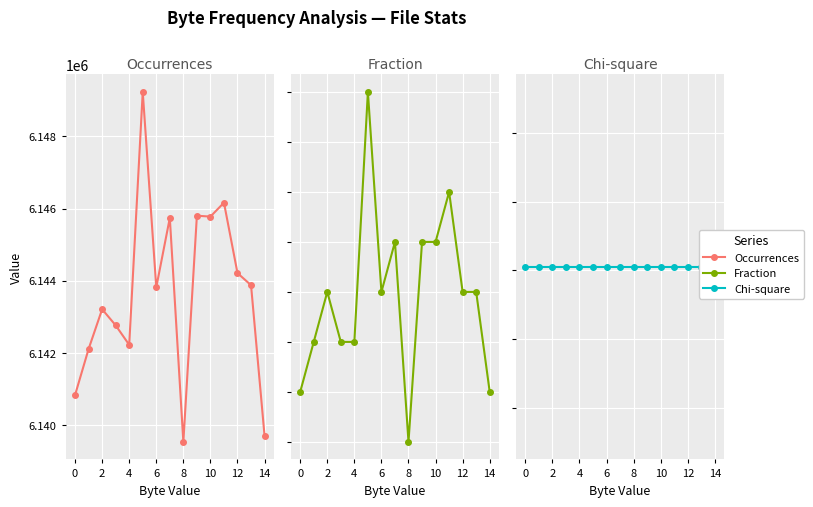

How many distinct data groups are displayed?

3